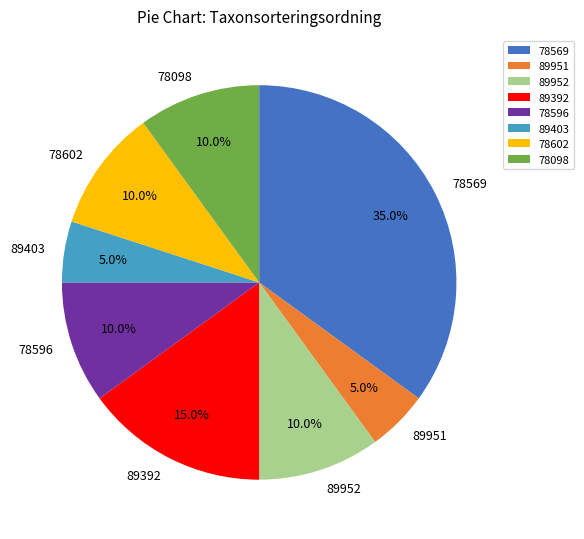

Which slice is the largest?

78569